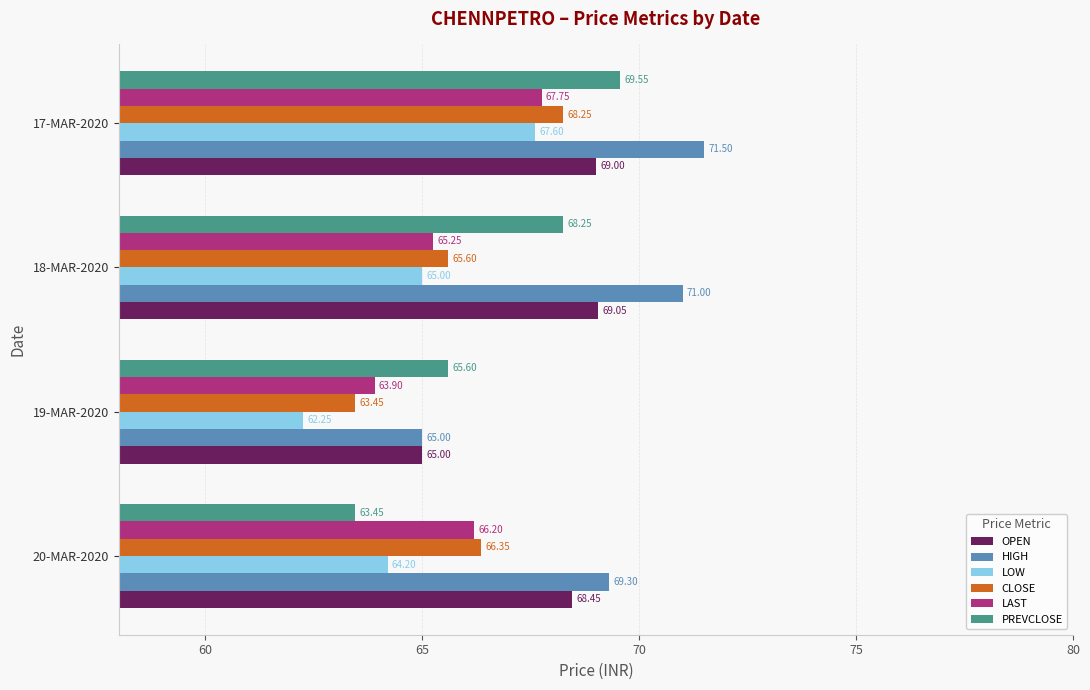

What is the average value of the LOW series?

64.8